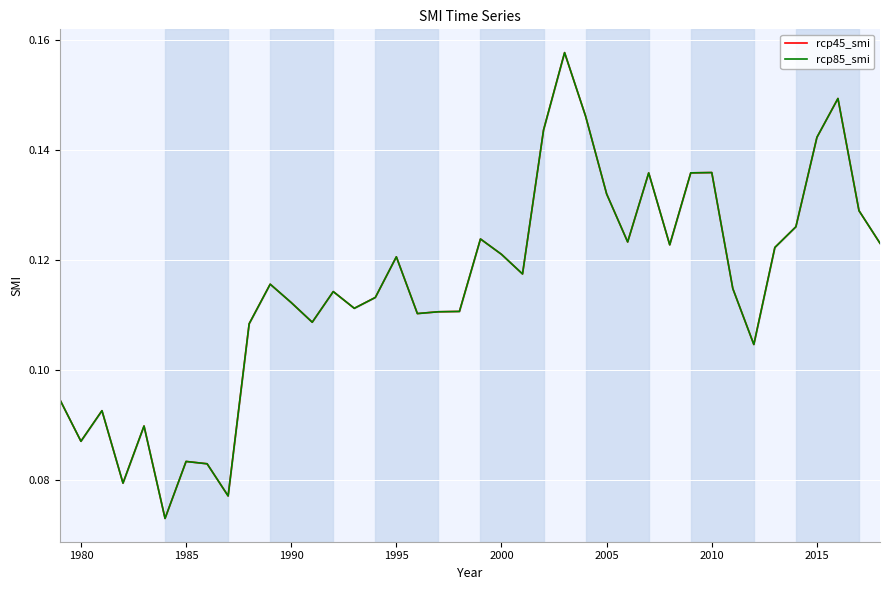

What is the minimum value for rcp85_smi?

0.1